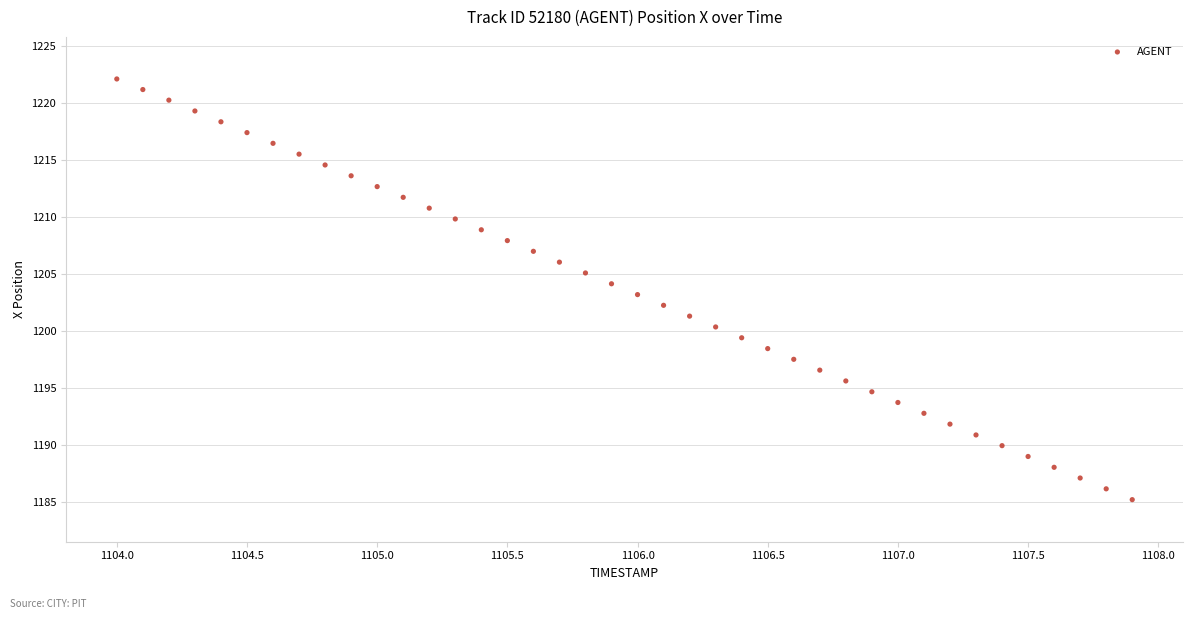

What is the range of Y values (max minus min)?

36.9